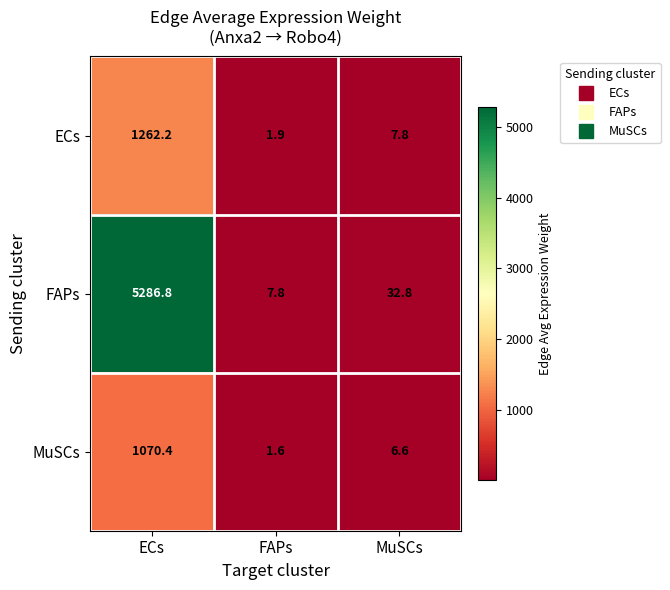

Rank the series by their maximum value, from lowest to highest.

MuSCs, ECs, FAPs